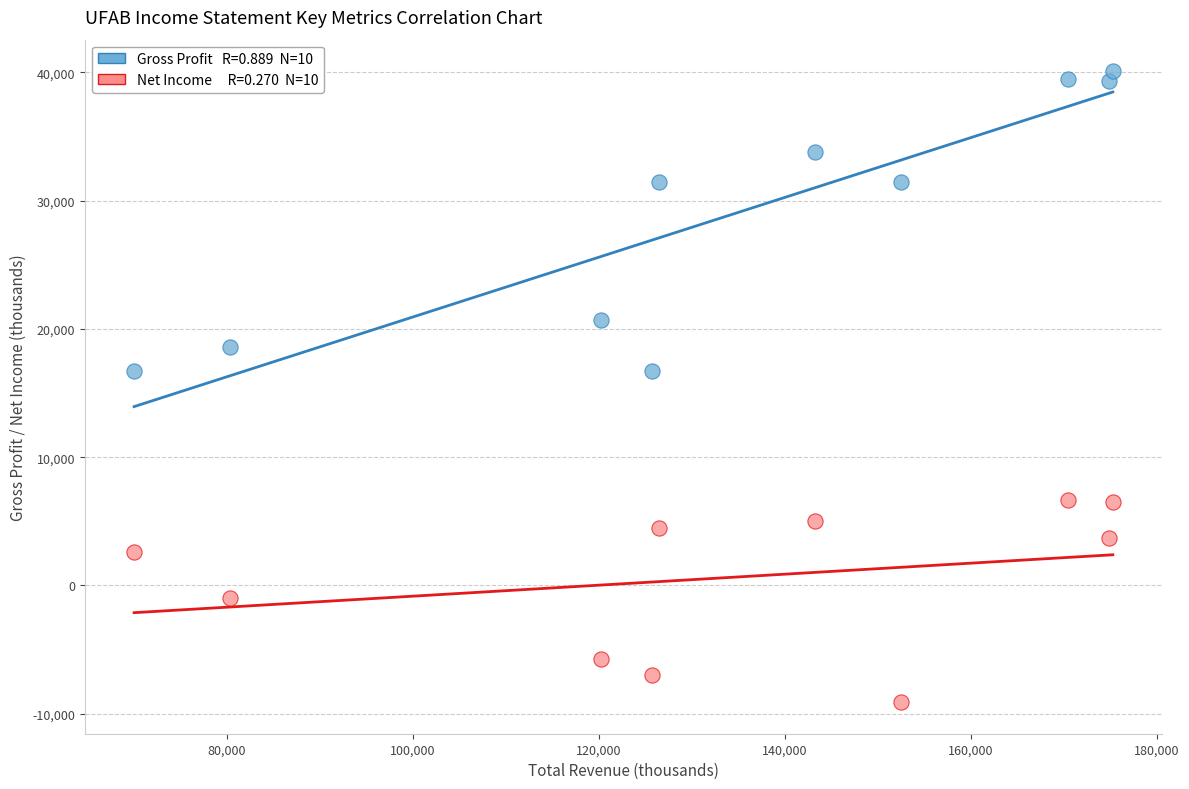

Across all data points, what is the range of Y values (max minus min)?

49200